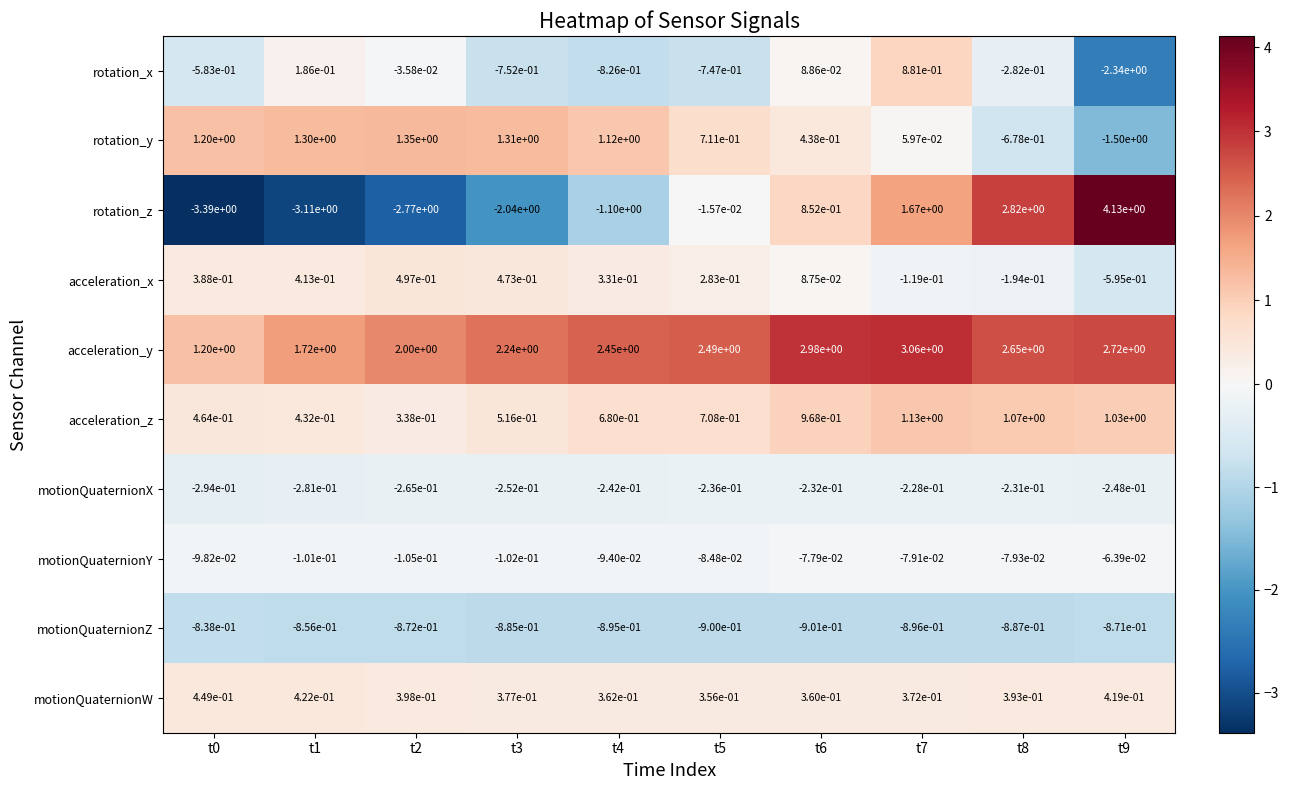

How many data points in acceleration_x are less than 0?

3